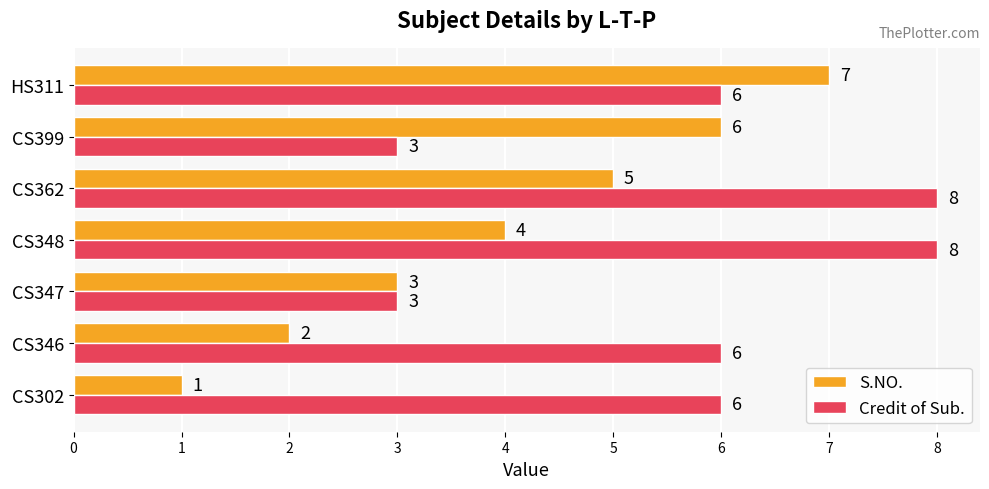

Count the S.NO. values in the range 2 to 6.

5